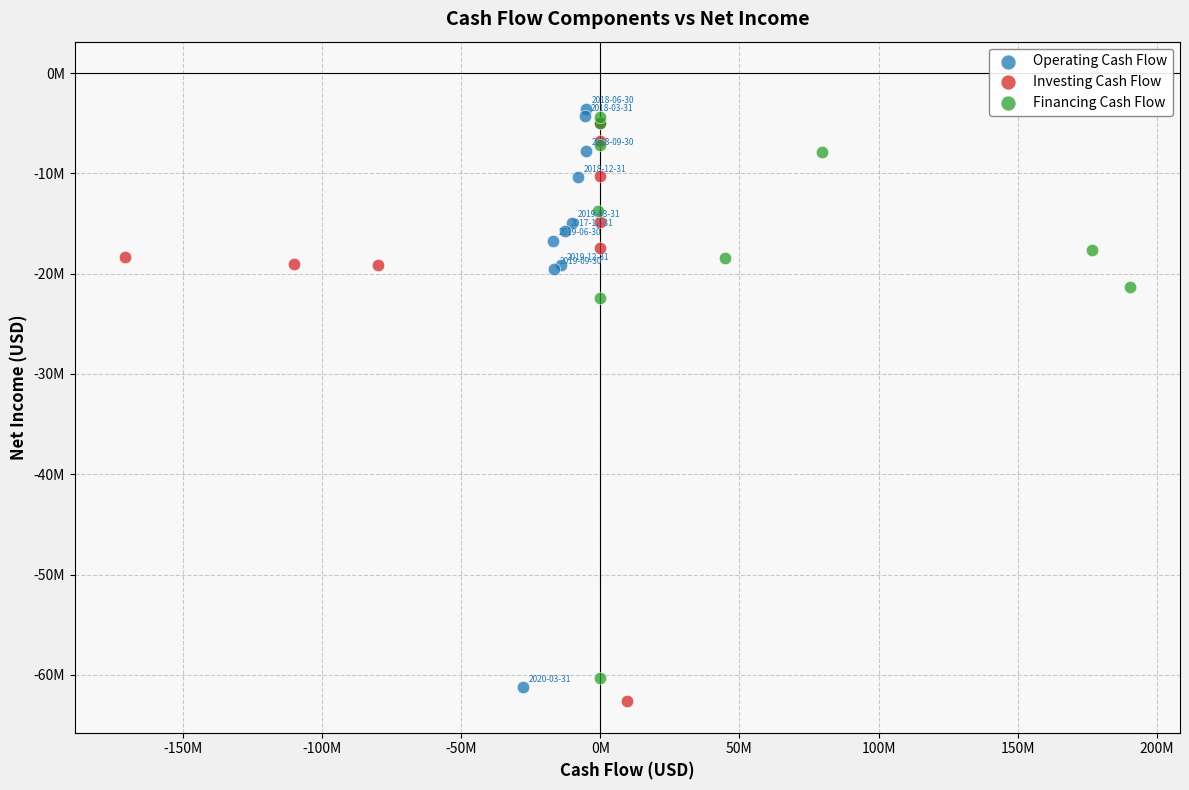

Which series reaches the maximum Y coordinate?

Operating Cash Flow